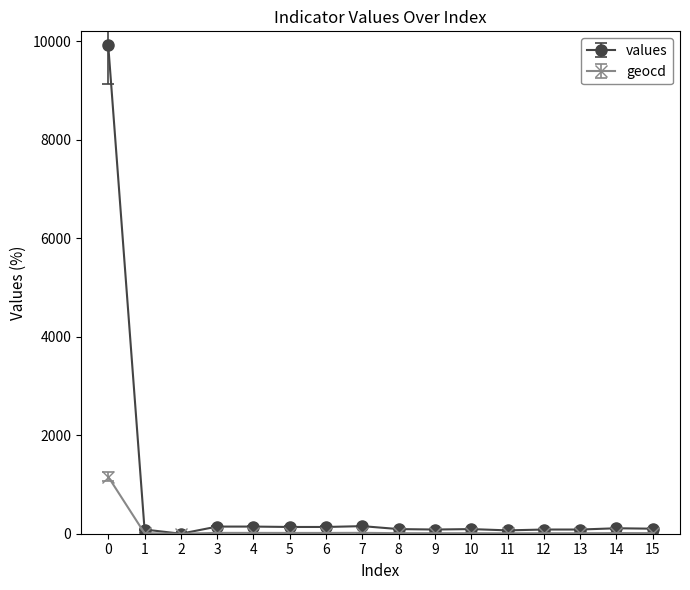

True or false: geocd has more than 1 points higher than both neighbors.

True